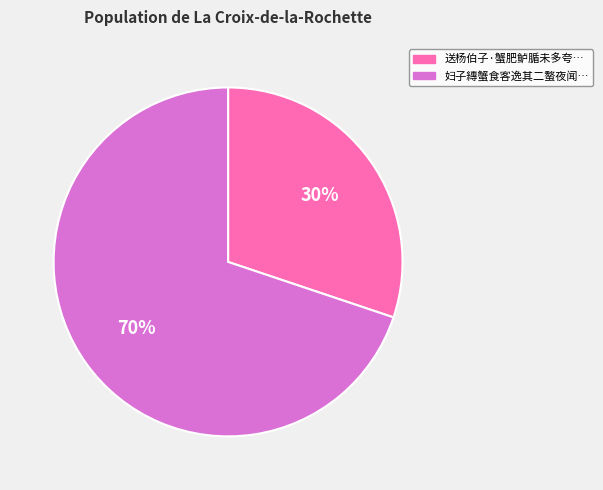

To the nearest percent, what is the difference between the largest and smallest slice percentages?

40%